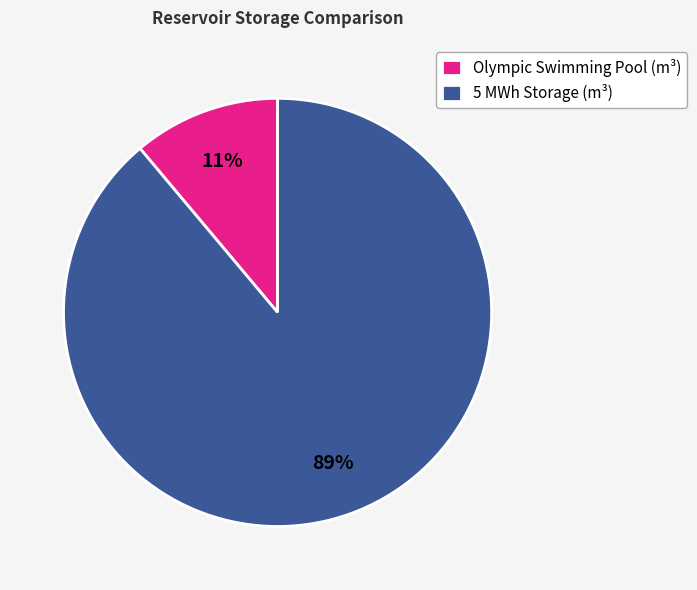

Combined, do 5 MWh Storage (m³) and Olympic Swimming Pool (m³) account for over 50%?

Yes